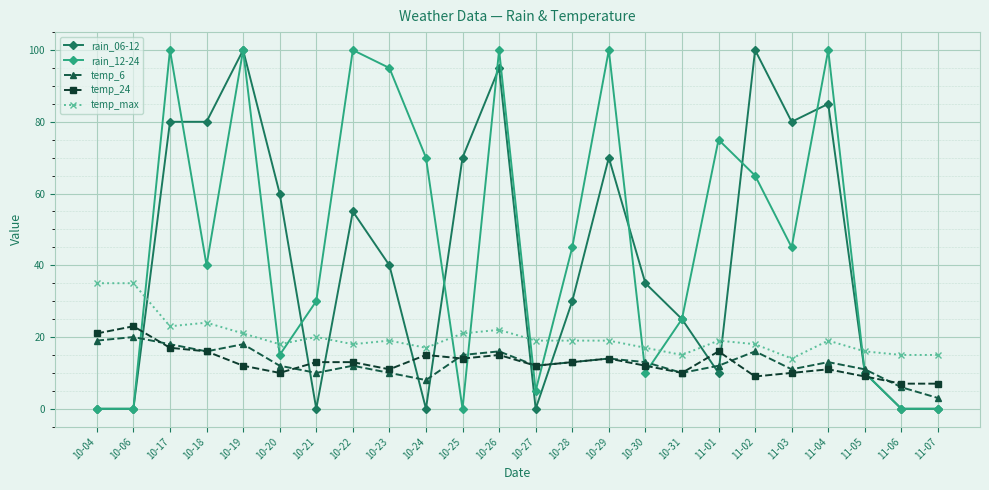

What is the label of the 4th point from the left?

10-18